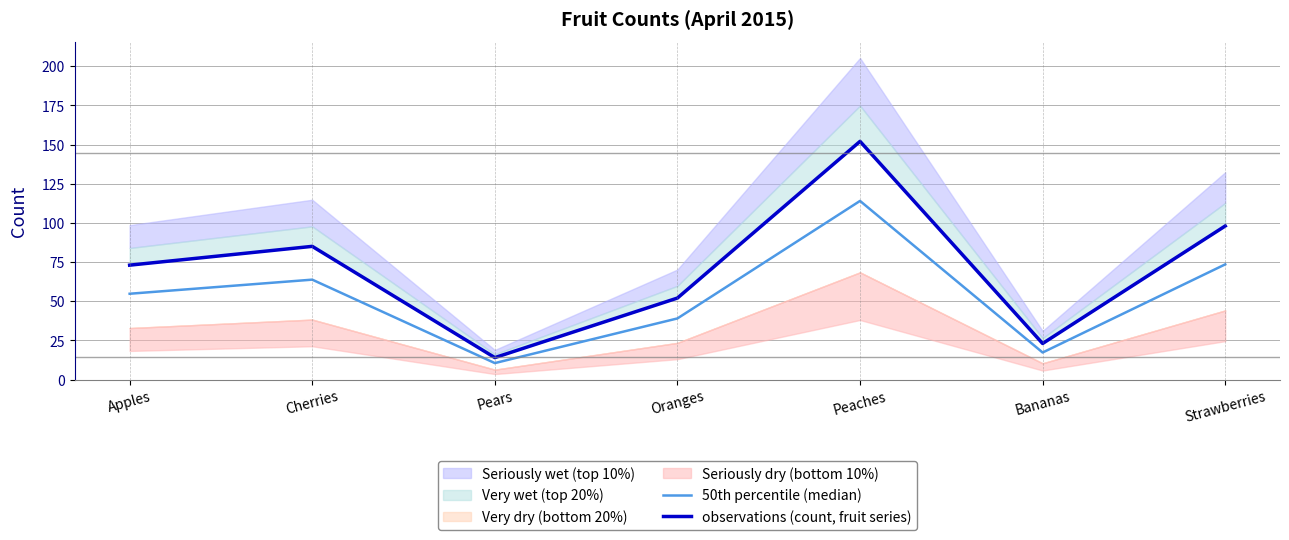

How many data points in observations (count, fruit series) are above 73?

3